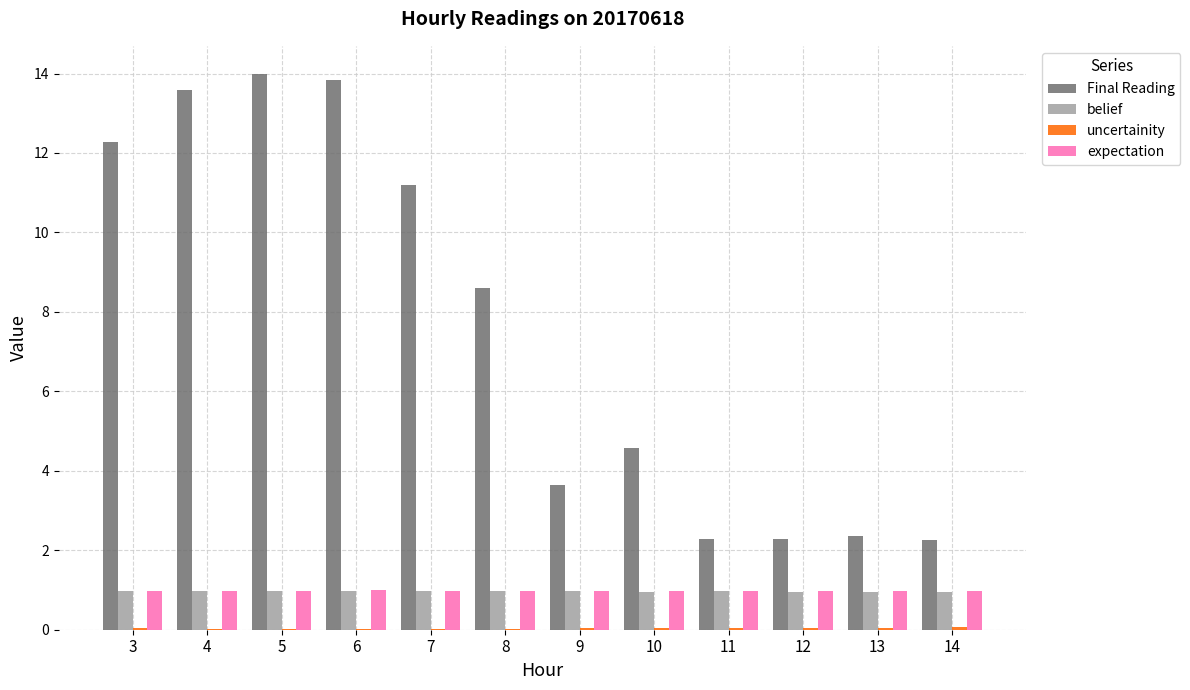

Which series changed the most between 3 and 14?

Final Reading